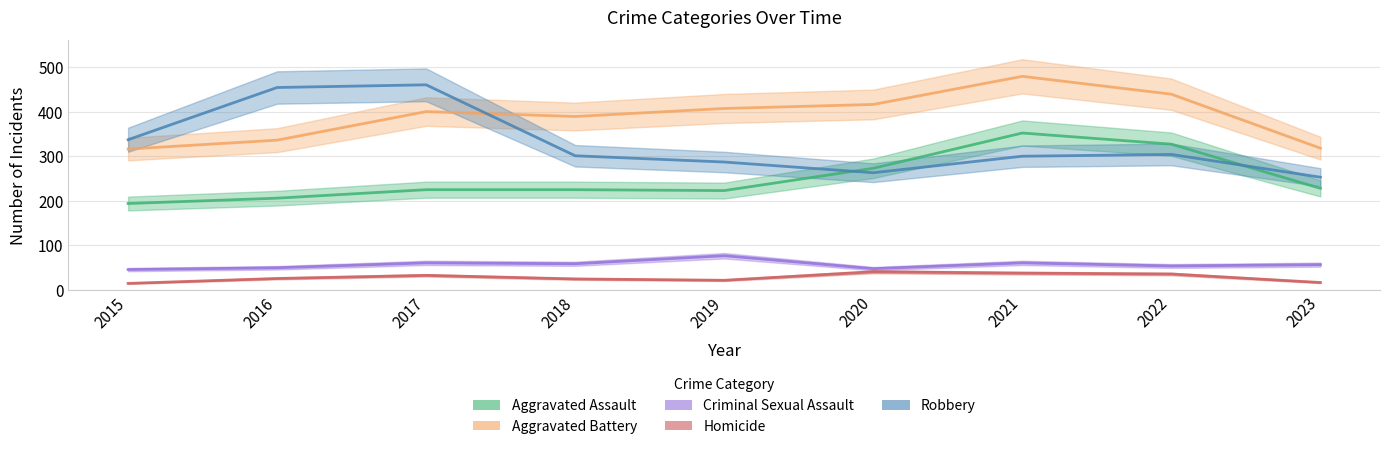

The Criminal Sexual Assault series shows 102 at 2019. True or false?

False